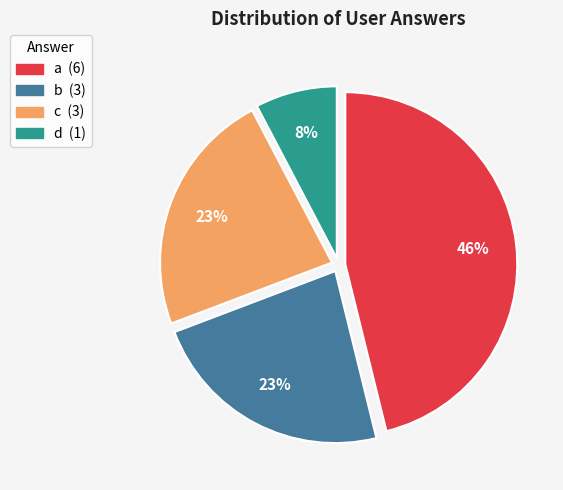

To the nearest percent, what is the average slice percentage?

25%